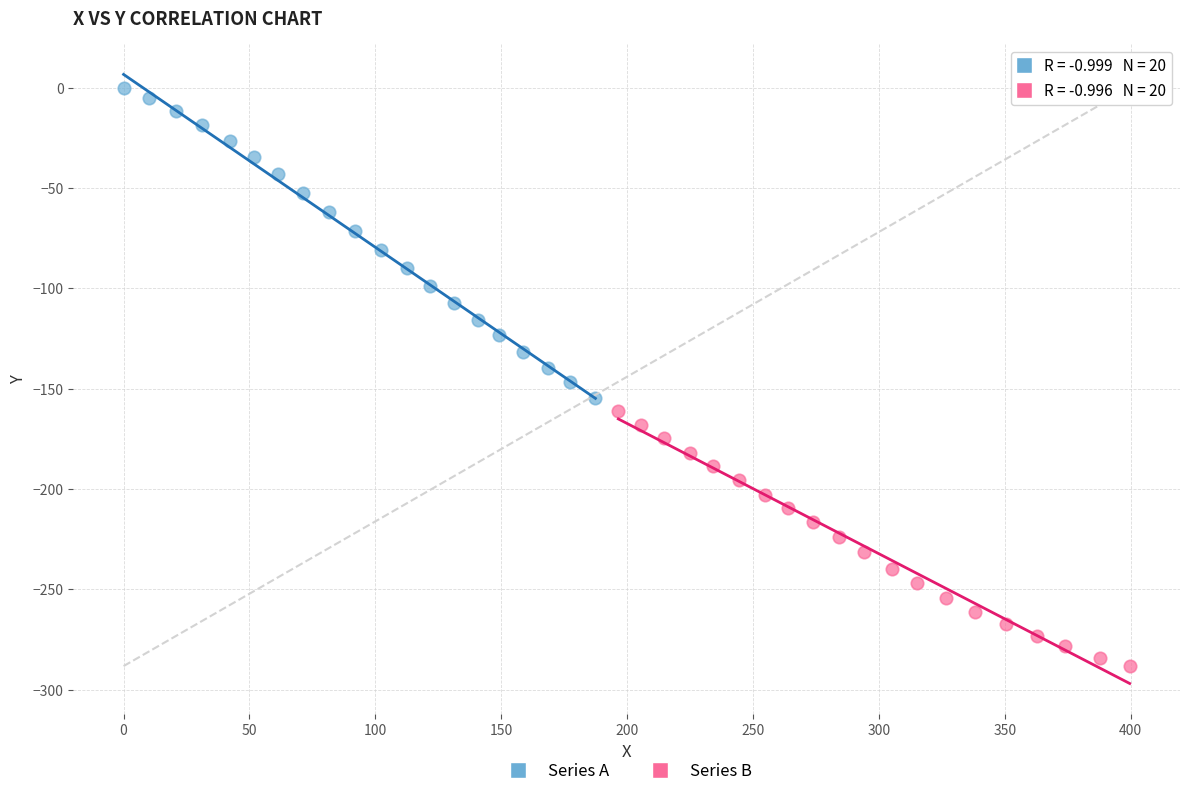

Which series has the largest Y range (max minus min)?

Series A